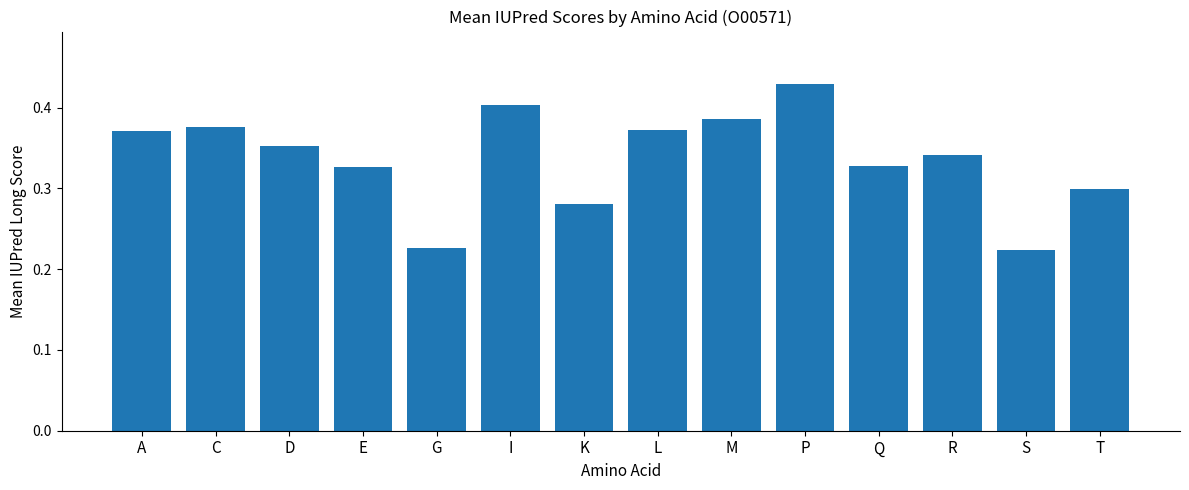

The chart shows a value of 0.2 at P. True or false?

False